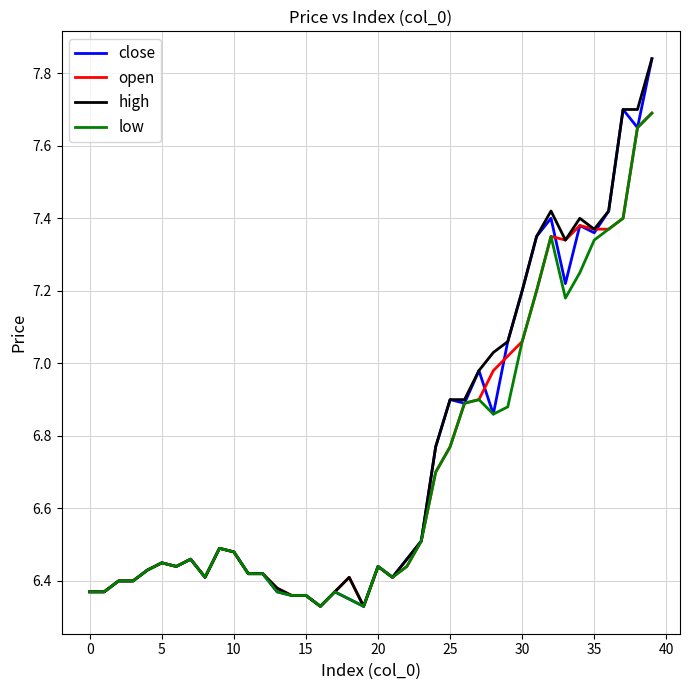

True or false: high and low intersect in this chart.

False